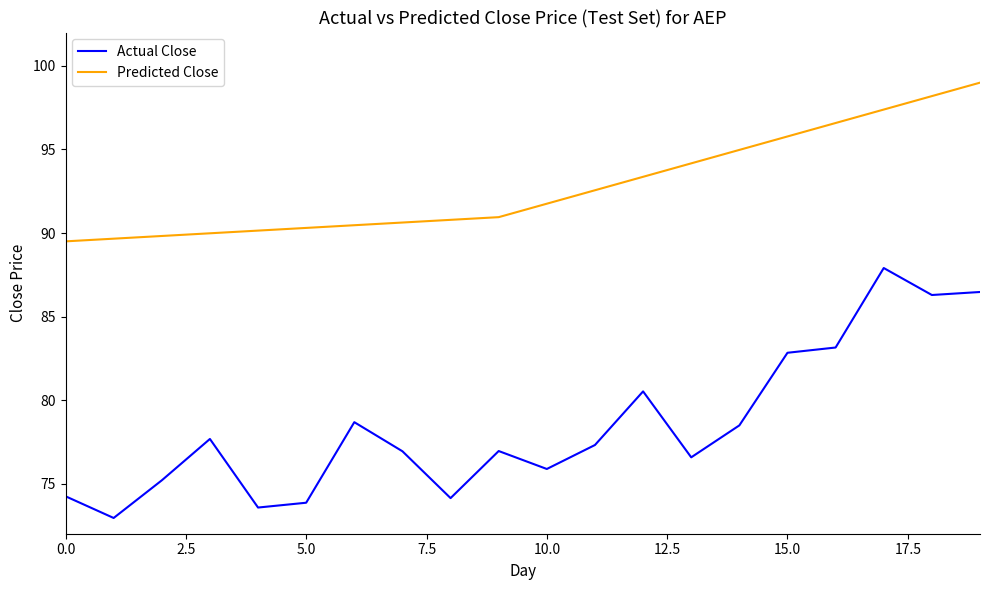

Which series has the largest total across all categories?

Predicted Close